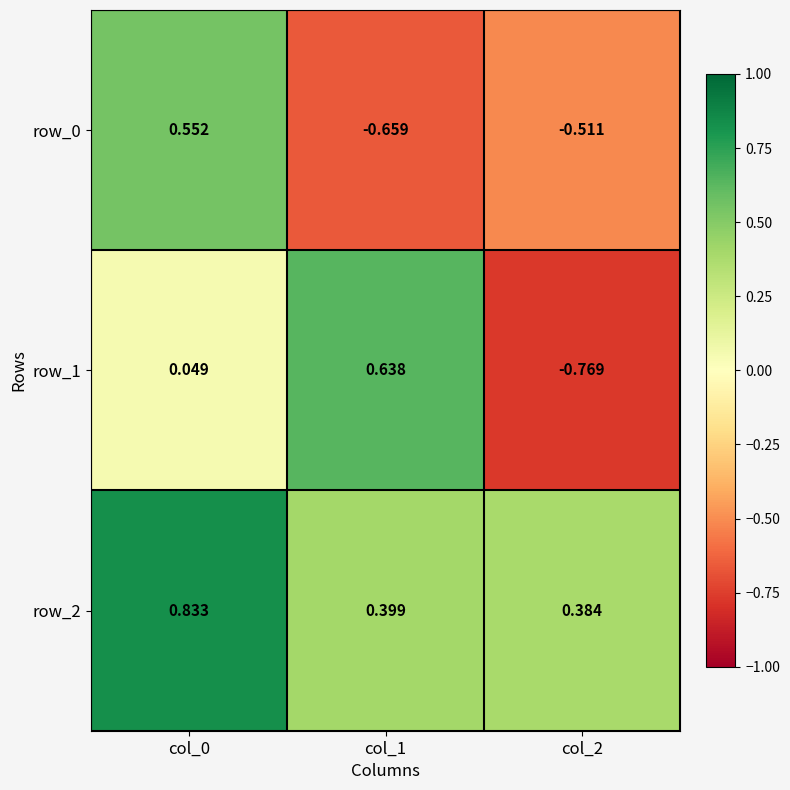

The row_1 series shows -0.2 at col_2. True or false?

False